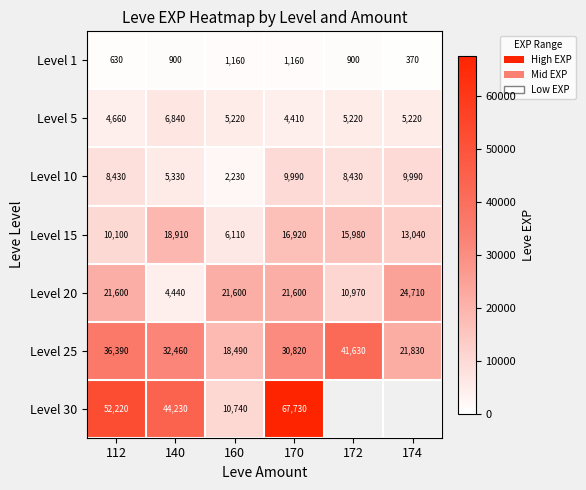

Where is Level 15 nearest to the value 12510?

174